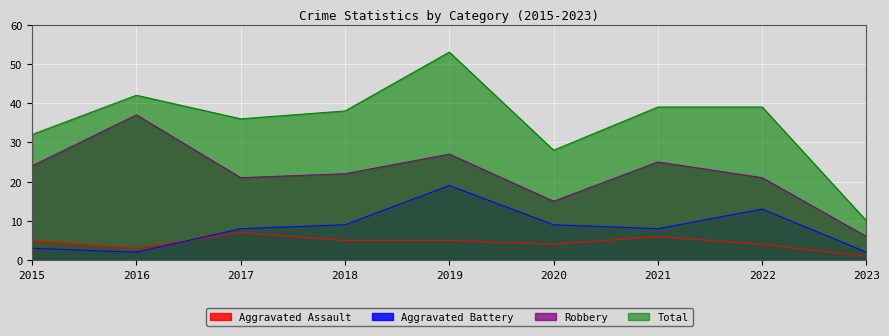

The Aggravated Assault series shows 11 at 2017. True or false?

False